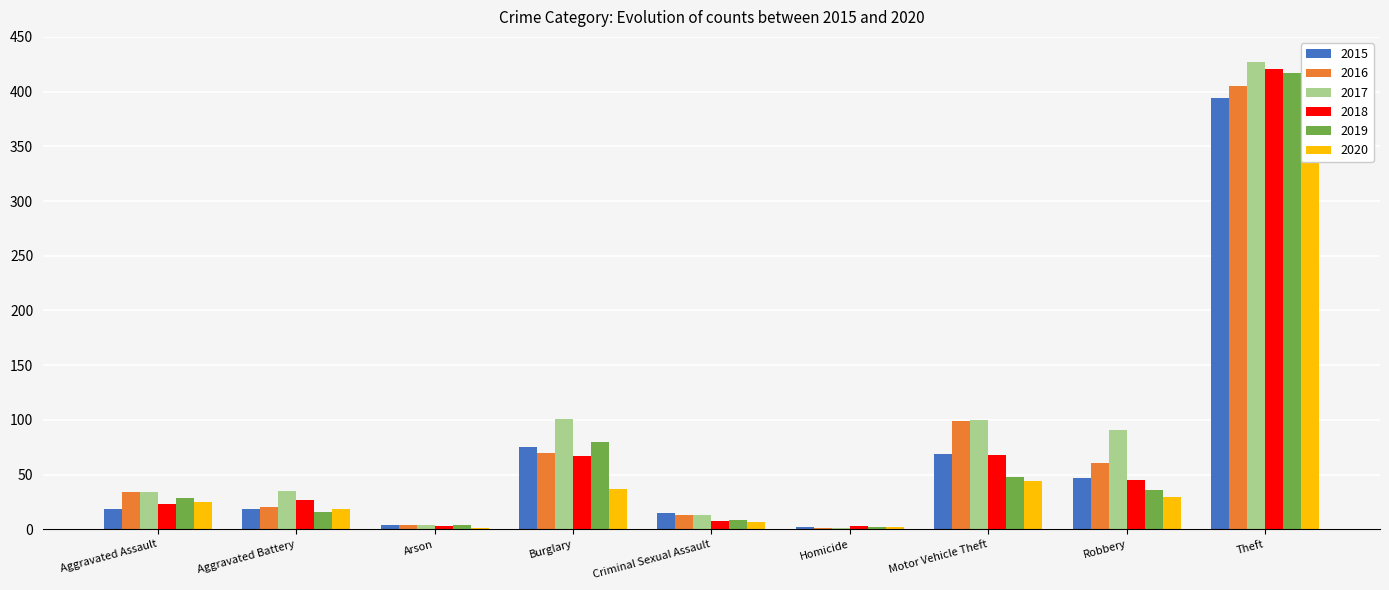

What is the label of the 7th bar from the right?

Arson